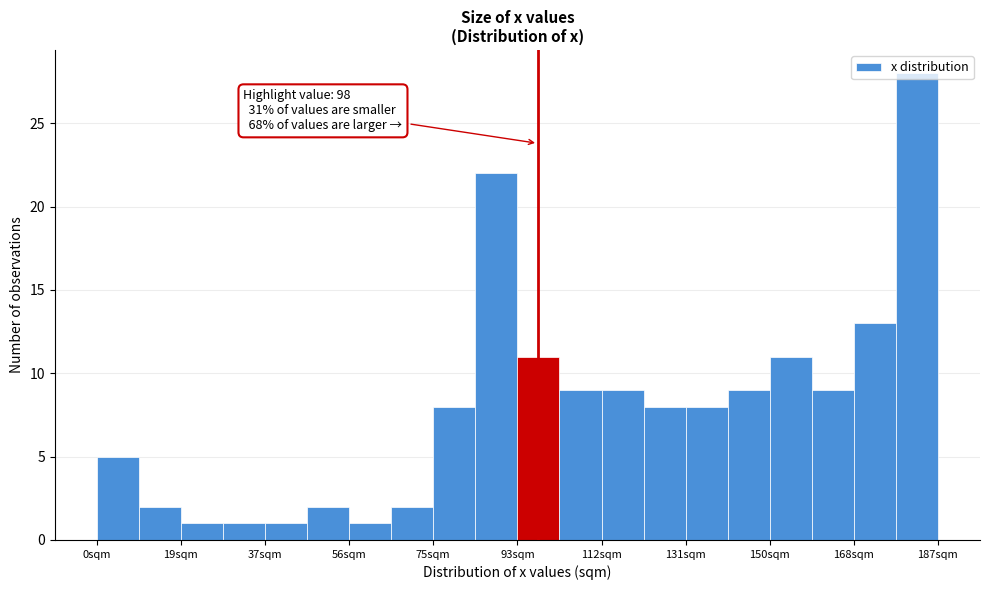

Which range on the x-axis has the tallest bar?

178 to 186